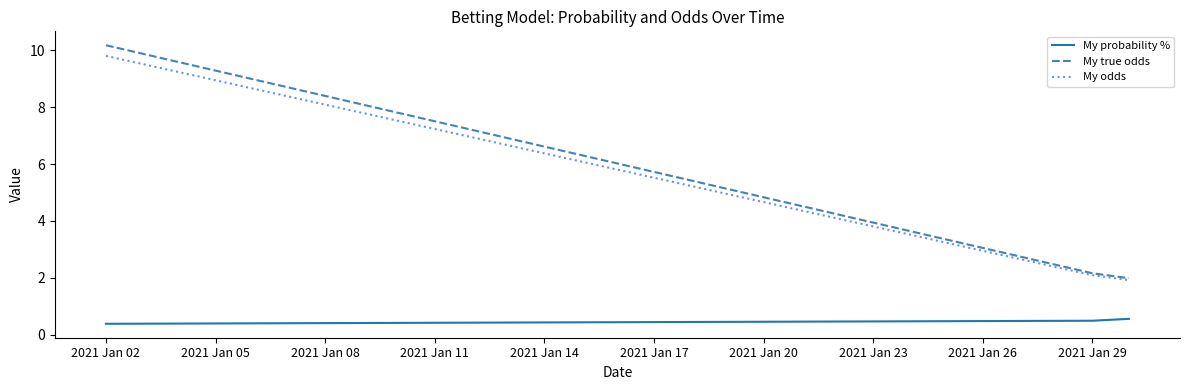

Which series has the widest spread of values?

My true odds